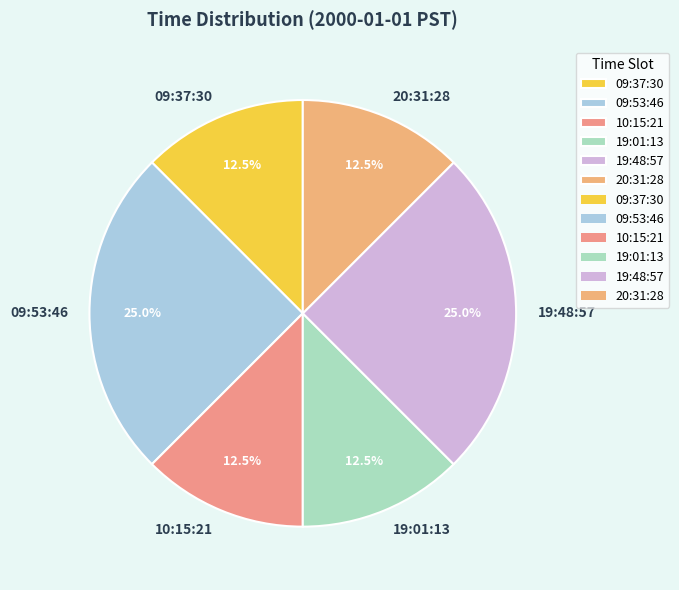

Is it true that 09:37:30 is 18% of the pie?

False